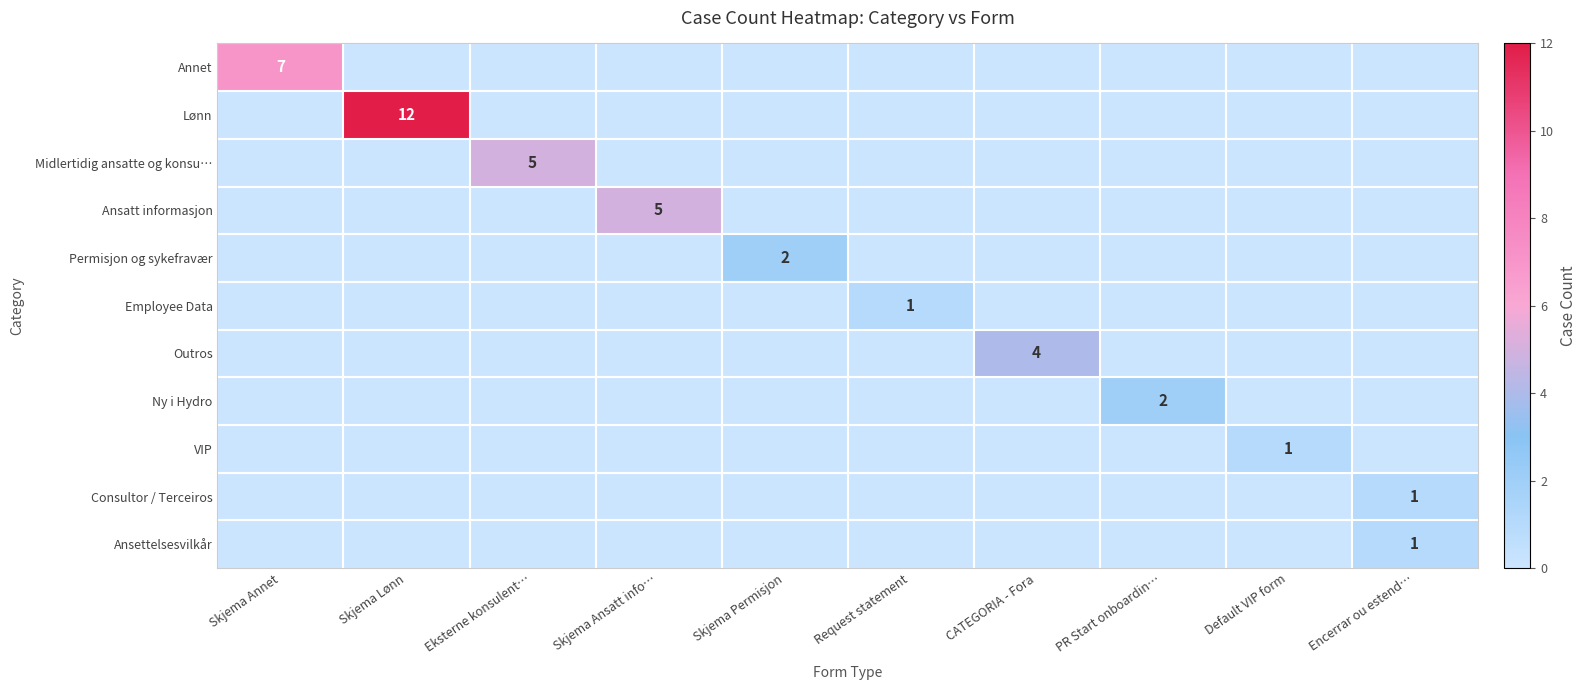

At which label does Ansettelsesvilkår reach its minimum?

Skjema Annet